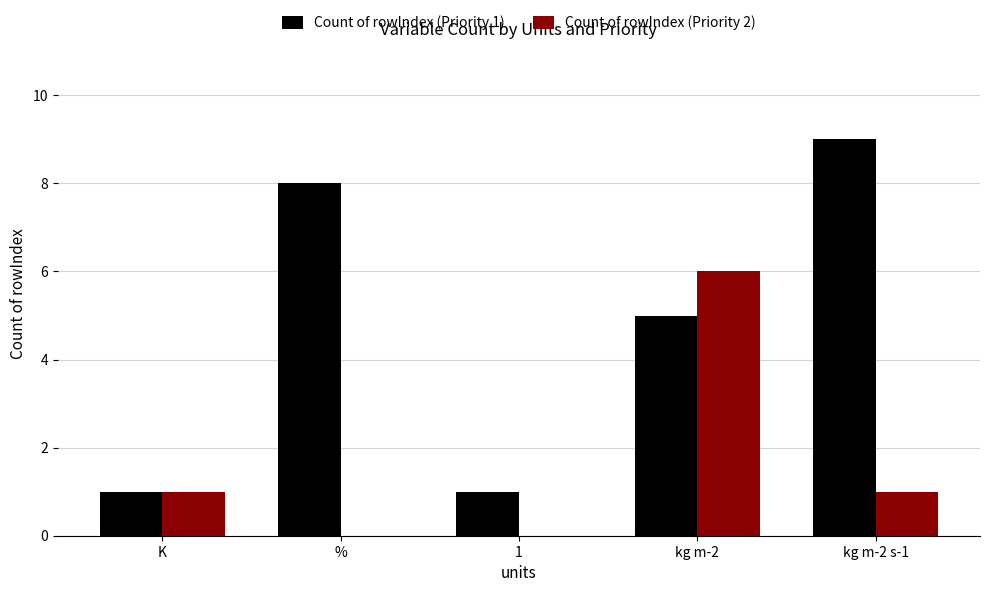

At which category is the sum across all series the highest?

kg m-2